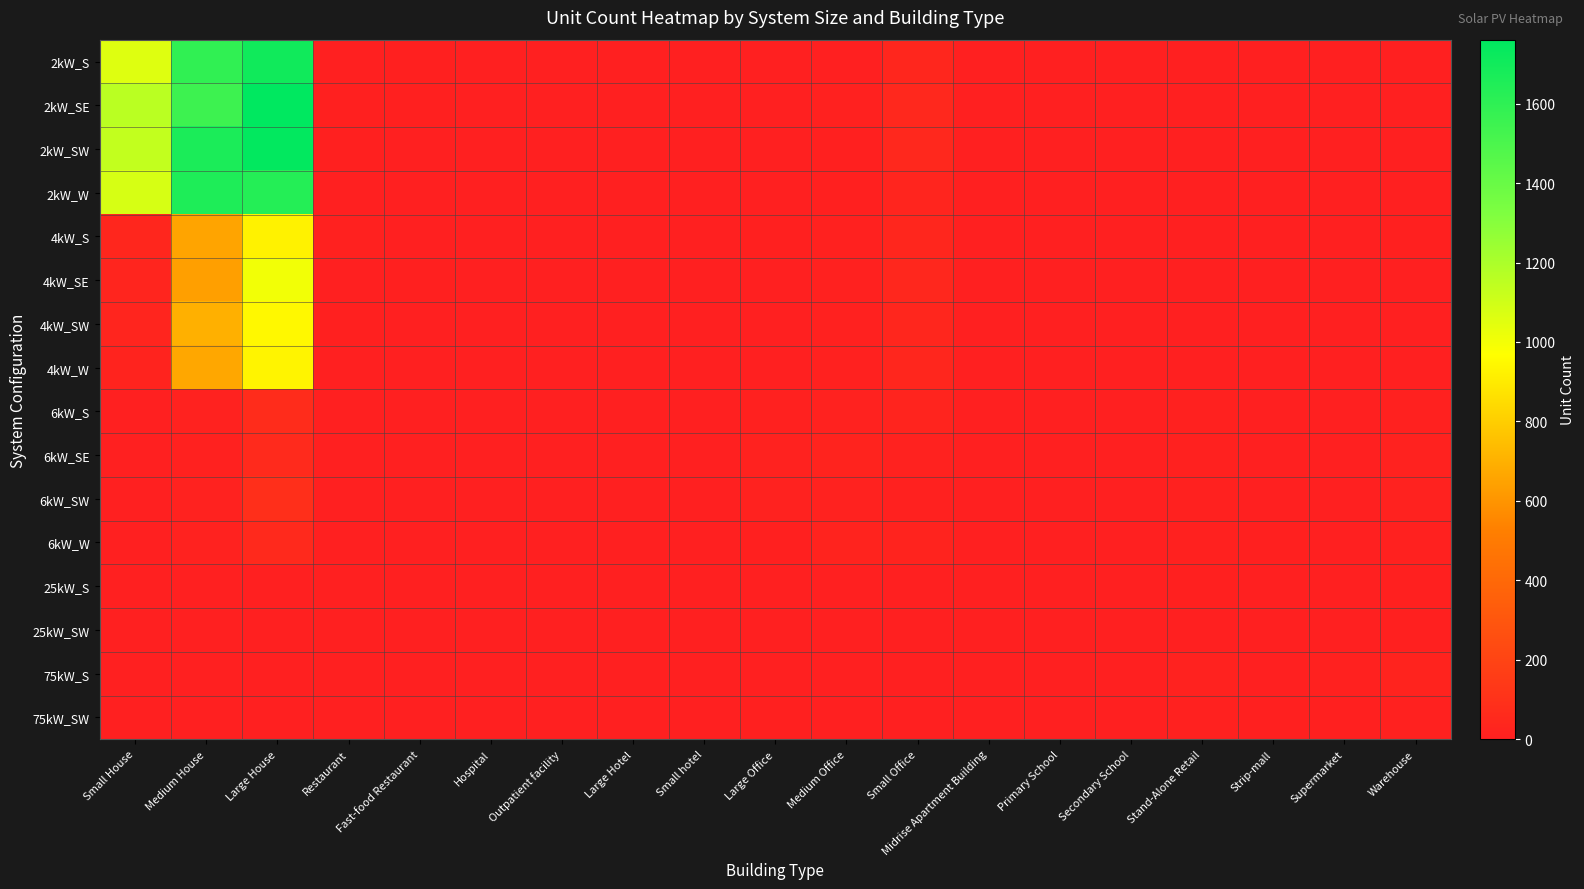

What is the difference between the highest and lowest values at Large Hotel?

3